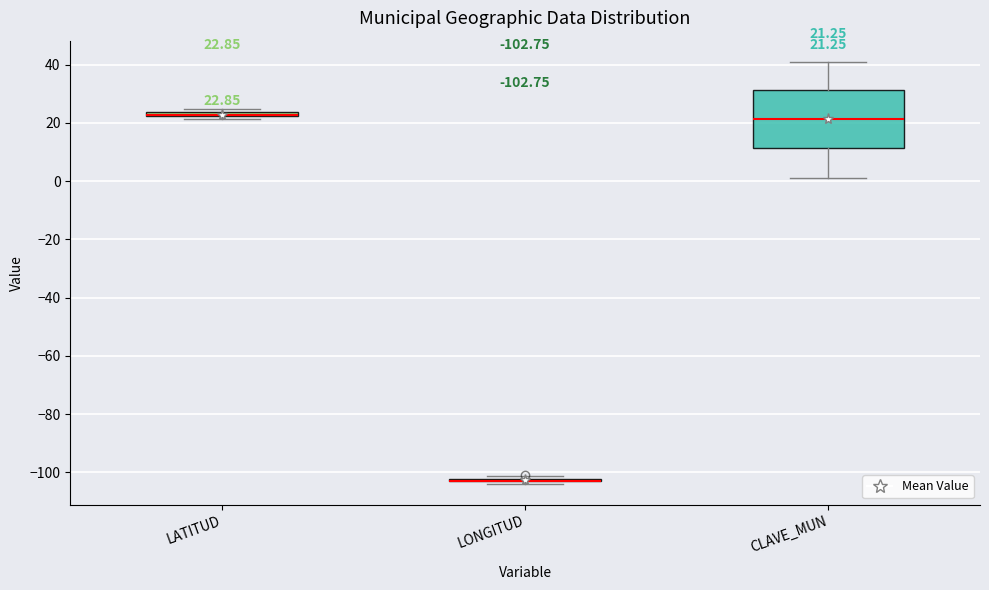

Comparing the boxes themselves (not the whiskers), which one is the tallest?

CLAVE_MUN